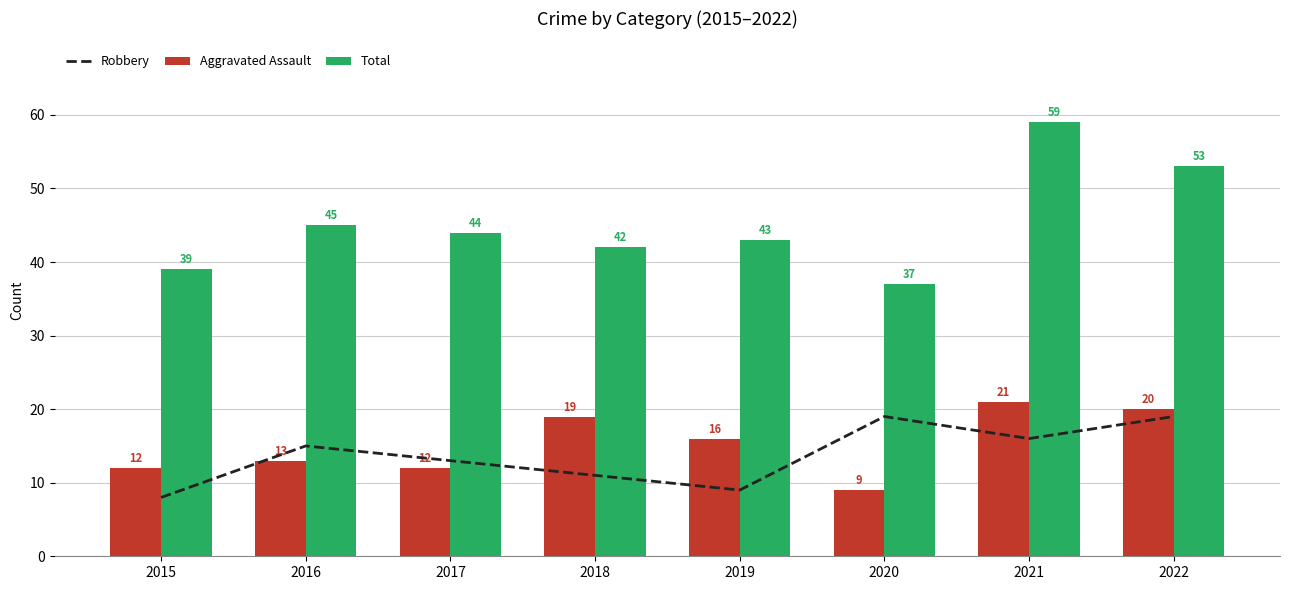

Where is Total nearest to the value 48?

2016